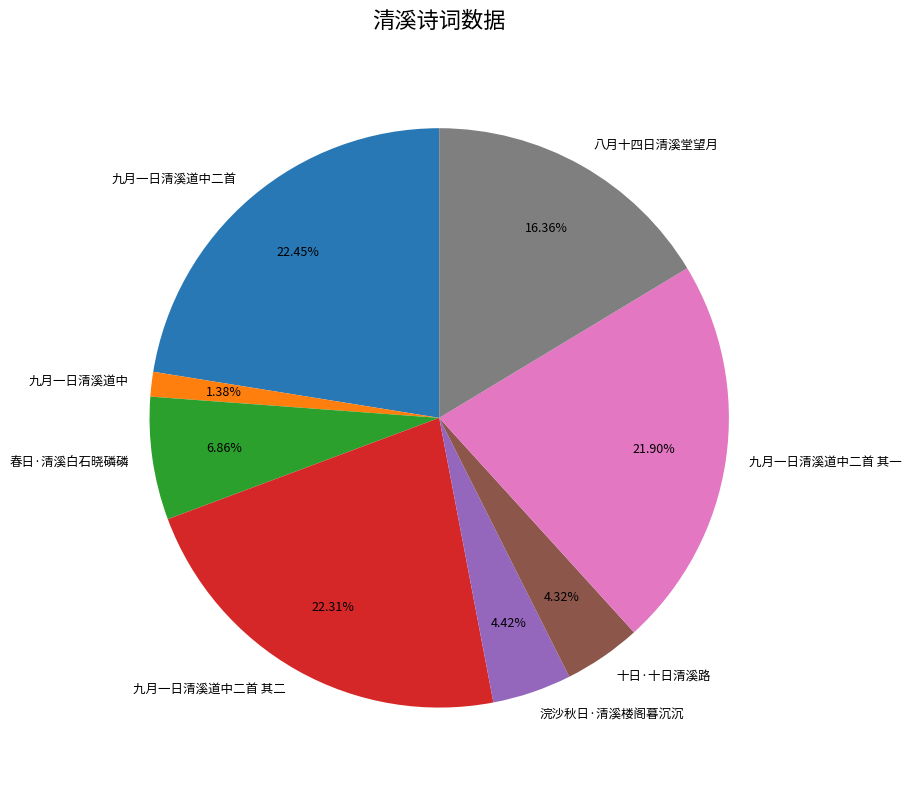

Which category has the smallest portion of the pie?

九月一日清溪道中